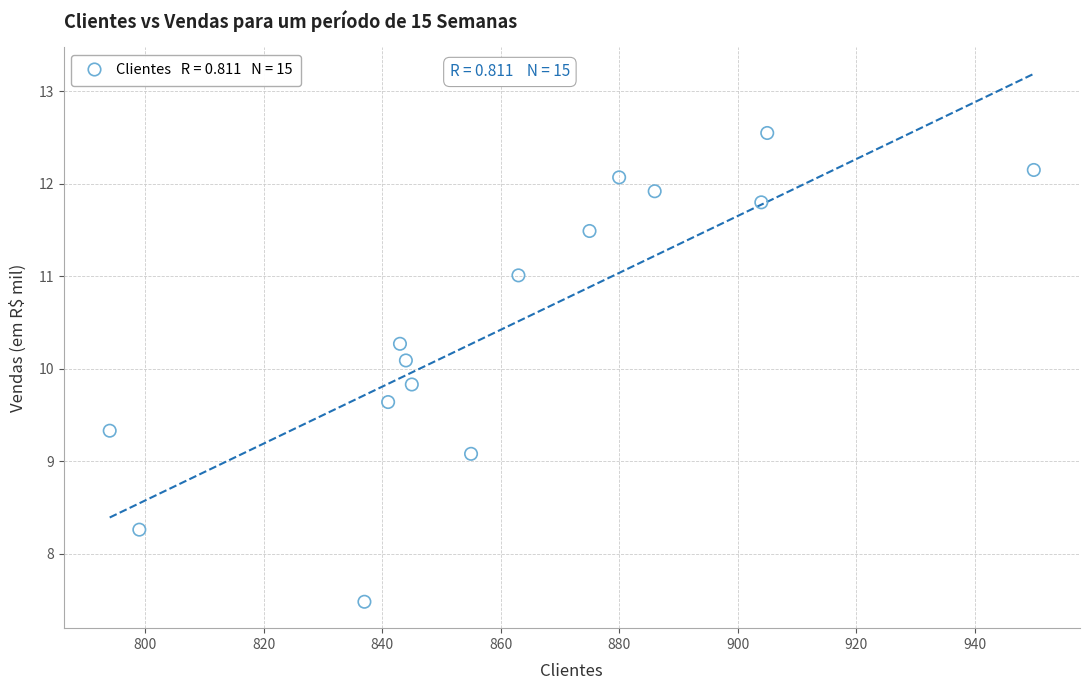

What is the range of X values (max minus min)?

156.0